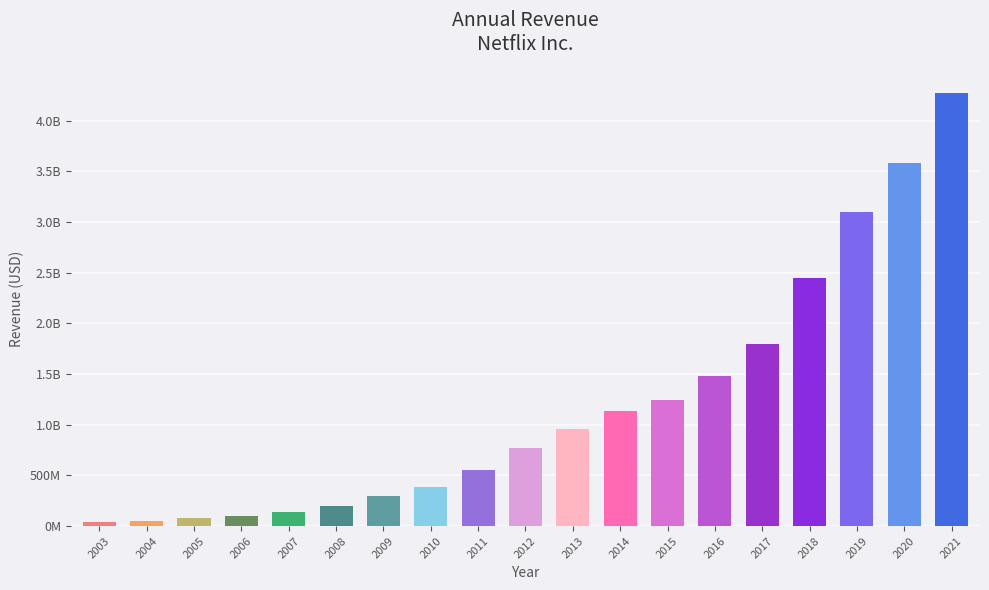

Are the bars horizontal?

No